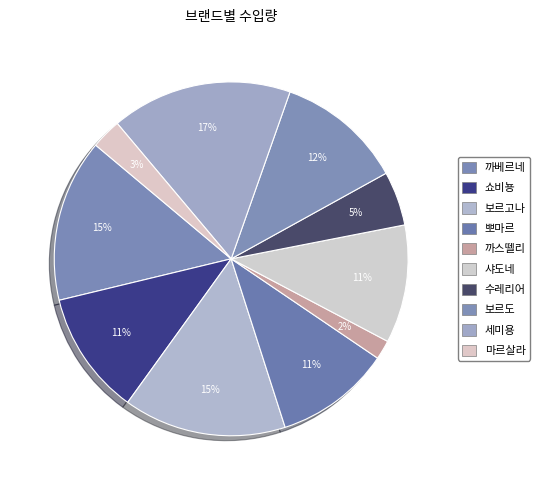

Count the number of slices in the pie.

10